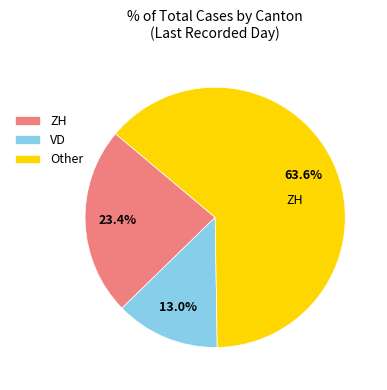

Is there any slice that represents more than half of the pie?

Yes